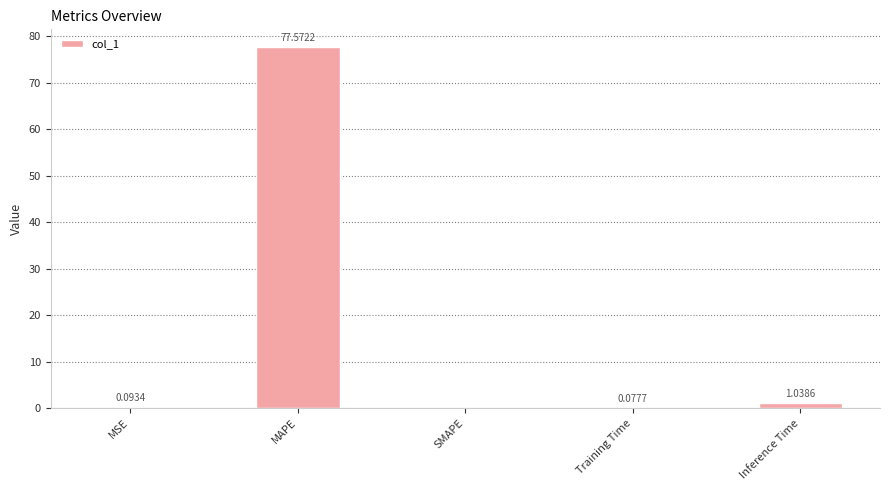

At which label is the value closest to 38?

Inference Time